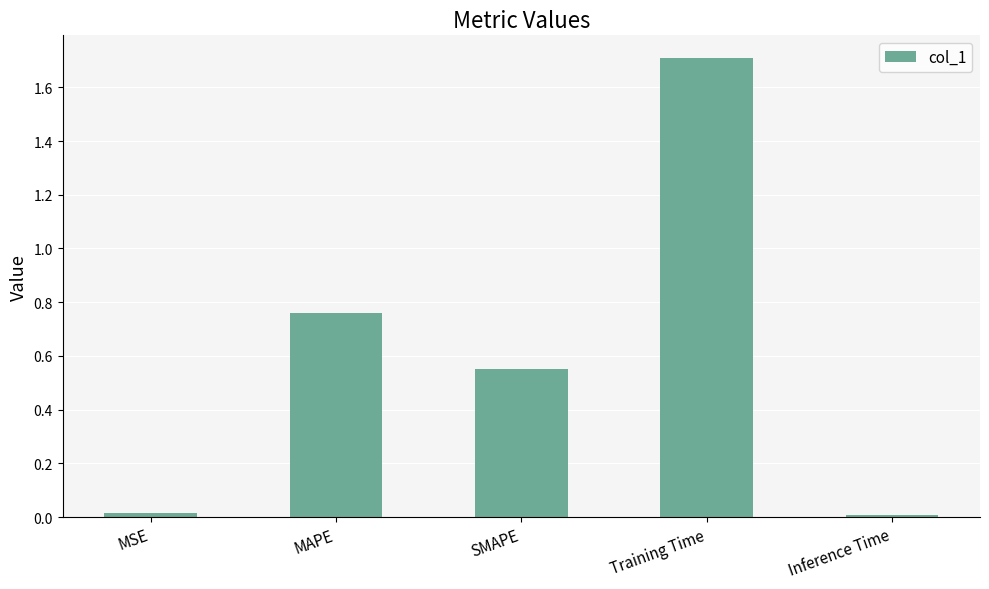

How many series are shown in this chart?

1